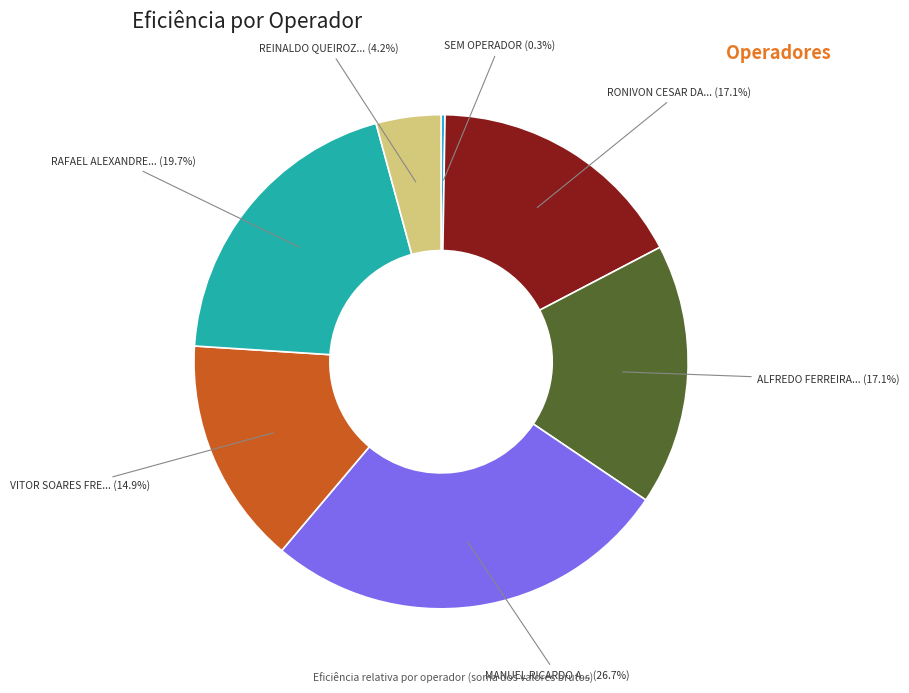

Is there any slice that represents more than half of the pie?

No